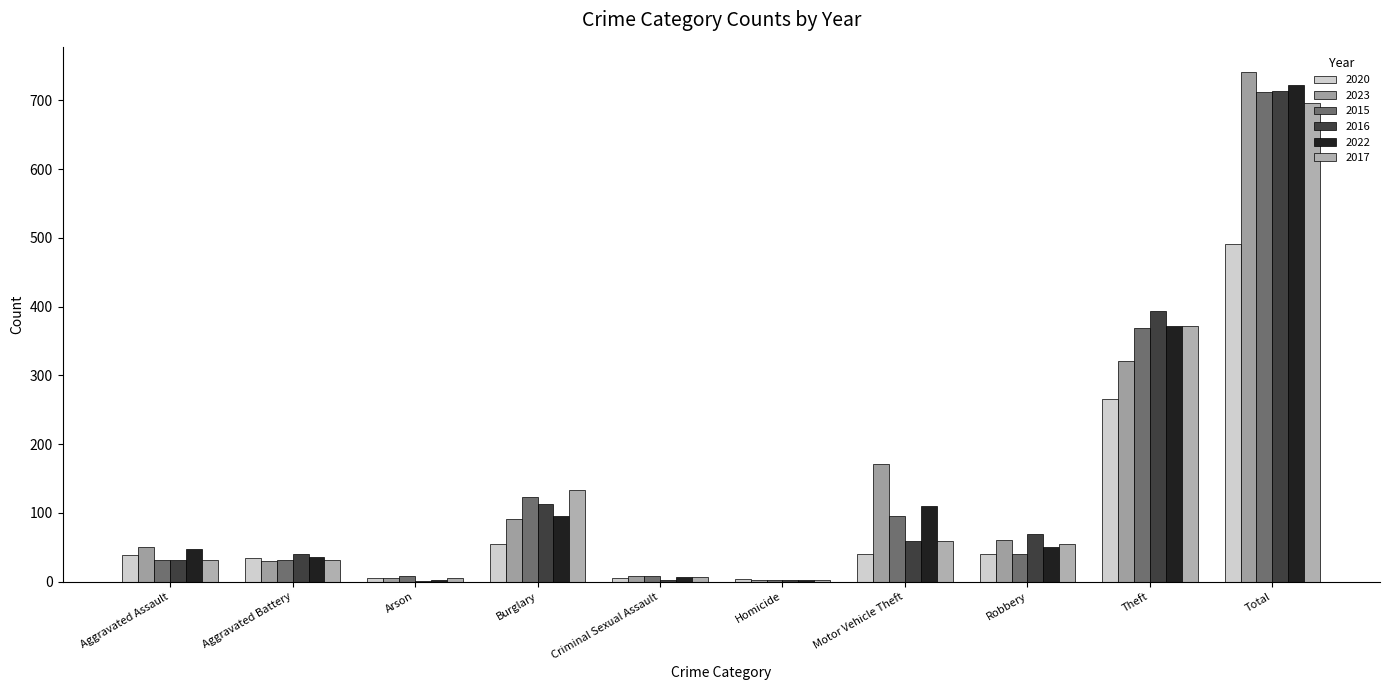

What is the sum of the 2015 values at Theft and Robbery?

410